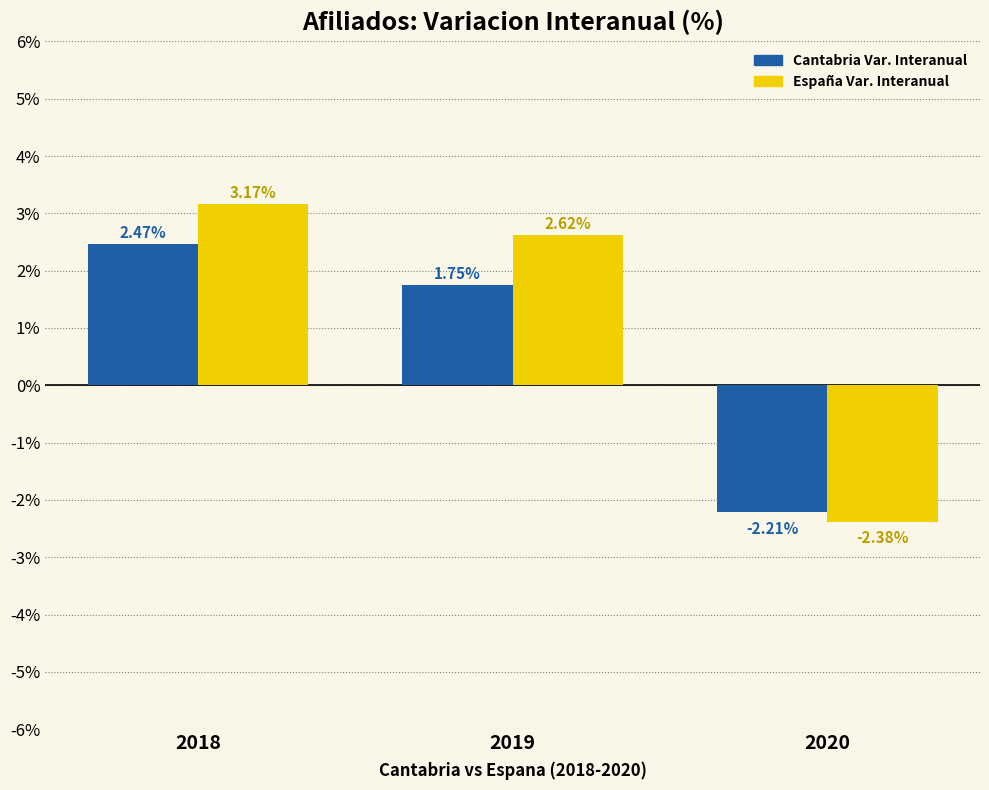

How many data points does each series have?

3